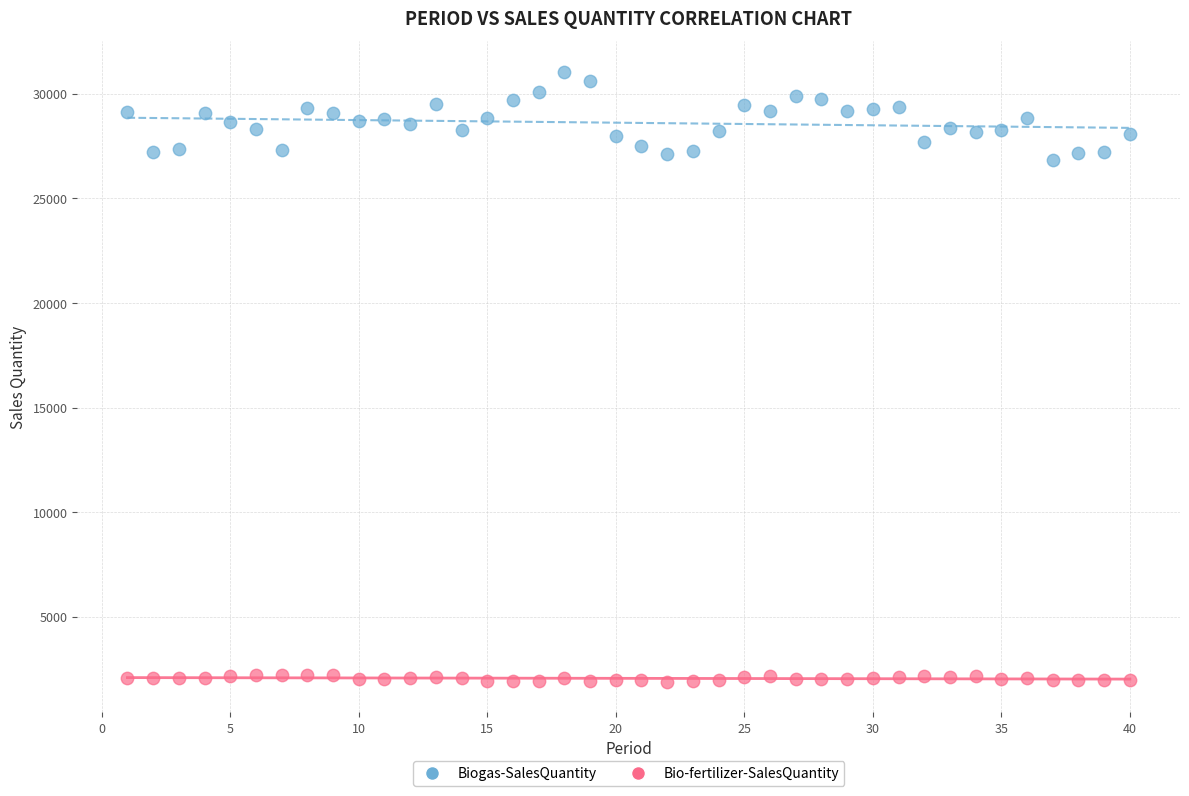

Across all data points, what is the range of Y values (max minus min)?

29175.5